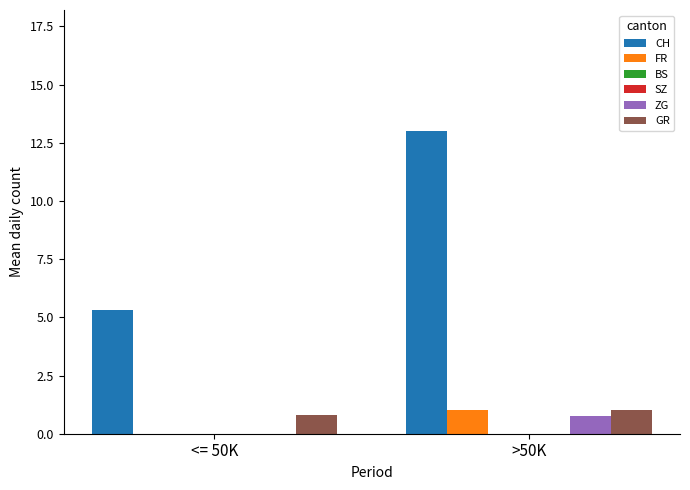

What is the greatest value displayed?

13.0